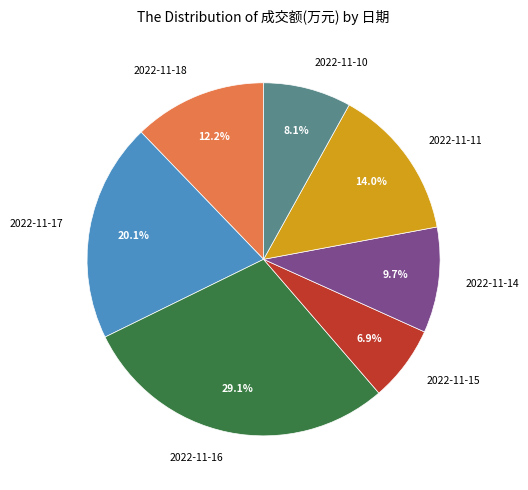

Rank the categories by value from lowest to highest.

2022-11-15, 2022-11-10, 2022-11-14, 2022-11-18, 2022-11-11, 2022-11-17, 2022-11-16